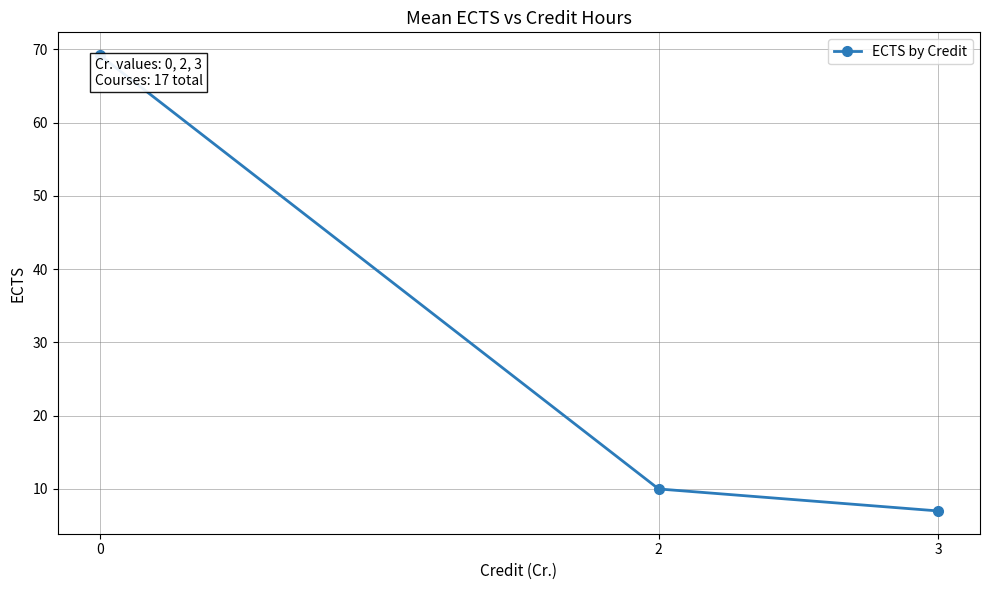

Which category has the lowest value across all series?

3